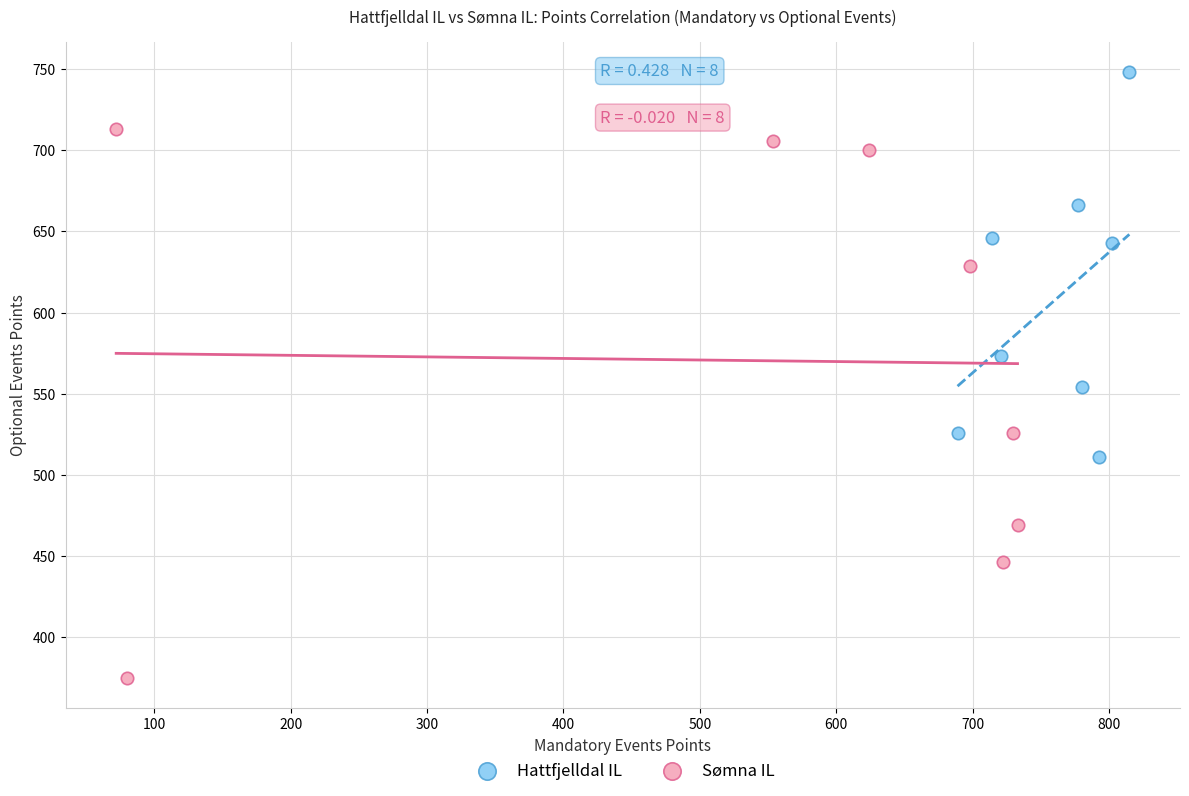

Which series contains the lowest Y value?

Sømna IL